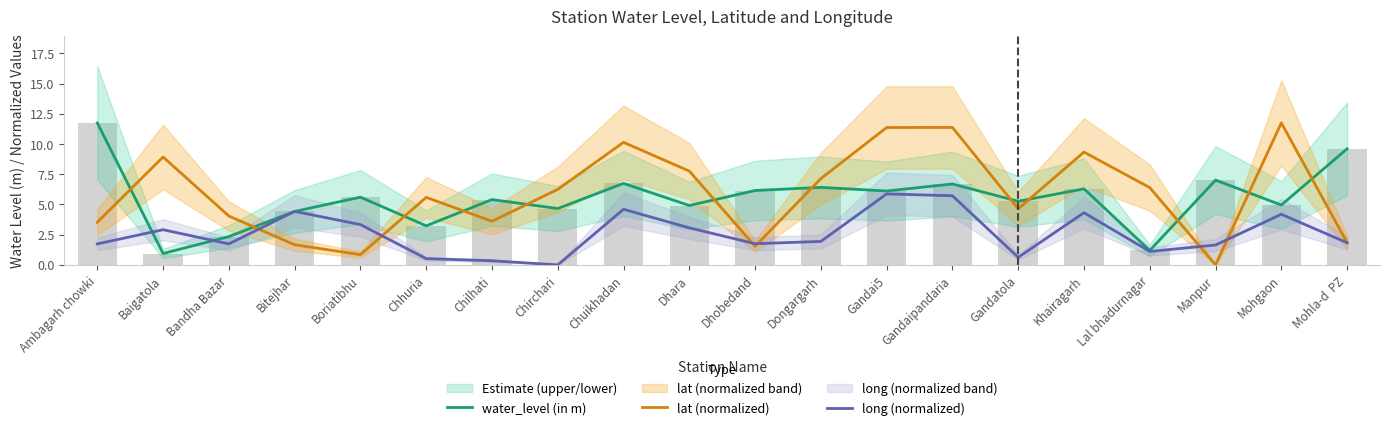

What is the sum of all lat (normalized) values?

117.7